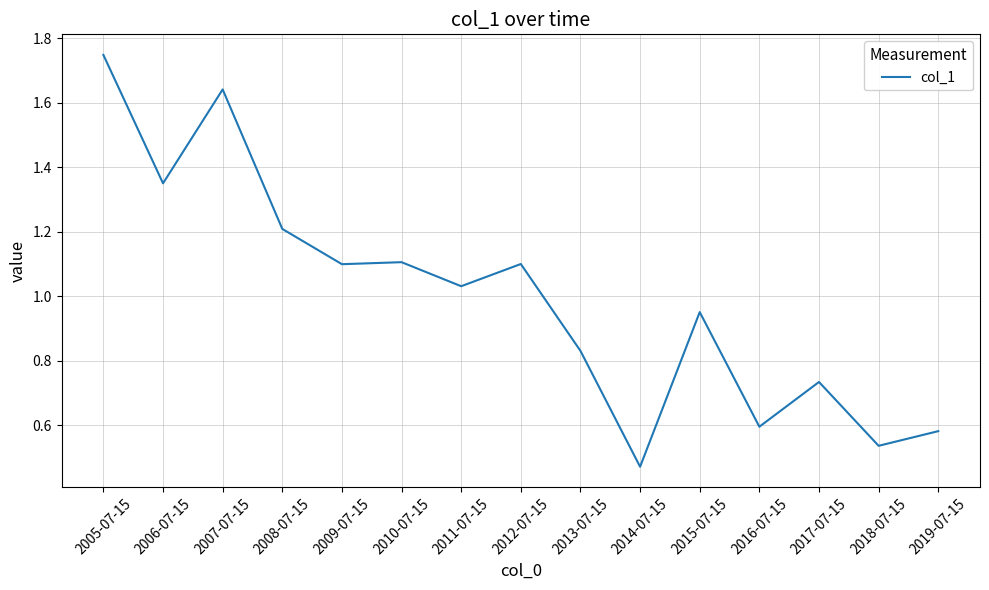

What position from the left is 2013-07-15?

9